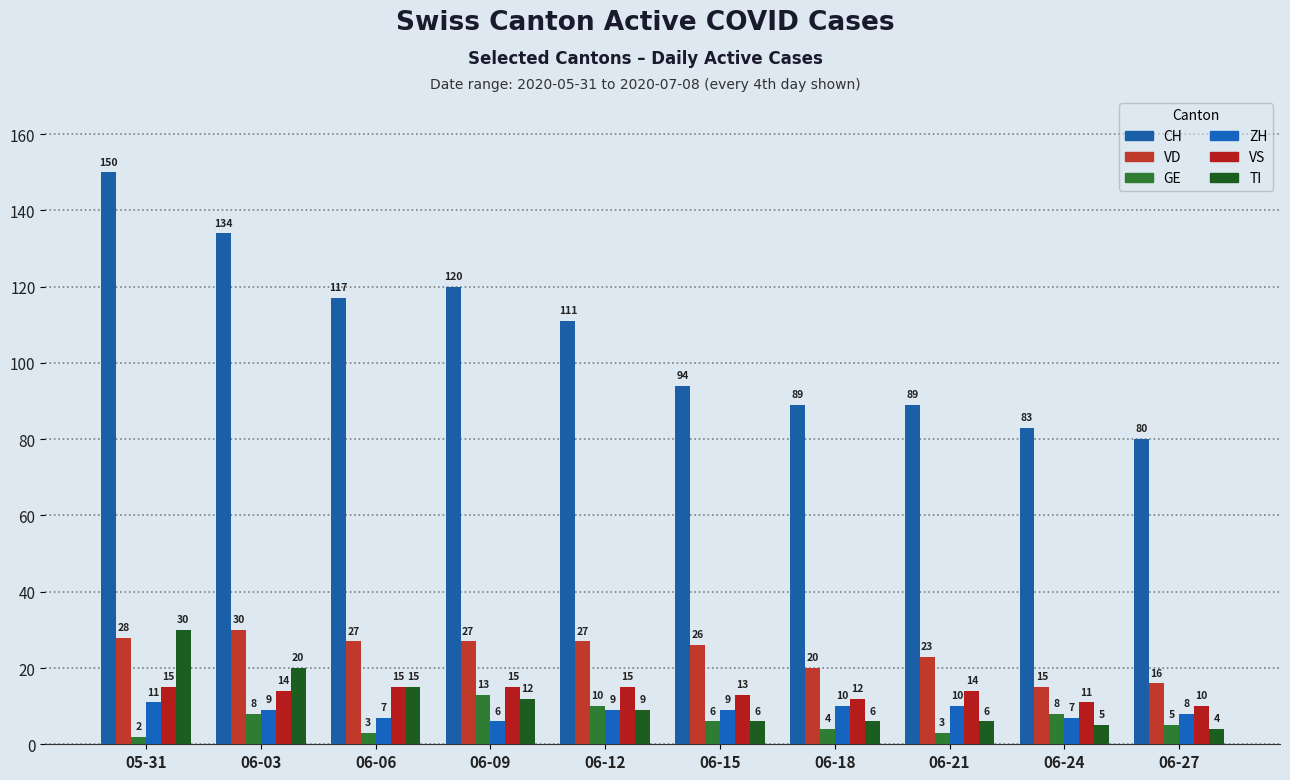

How many distinct data groups are displayed?

6